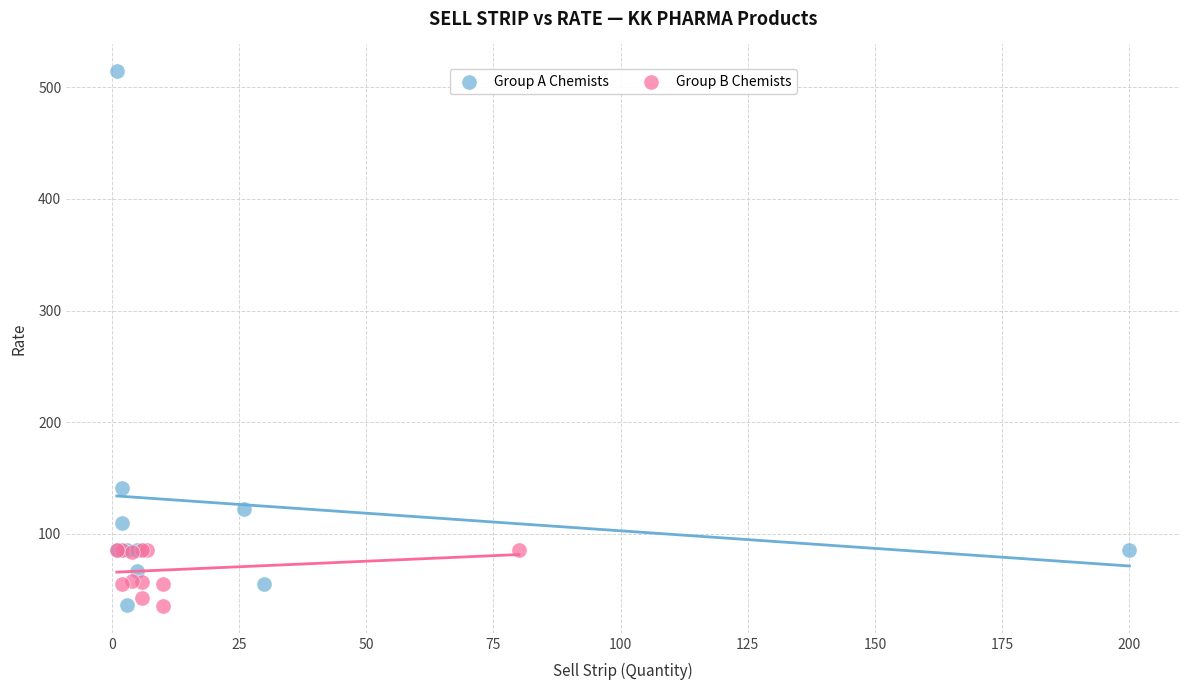

Which series has the largest Y range (max minus min)?

Group A Chemists